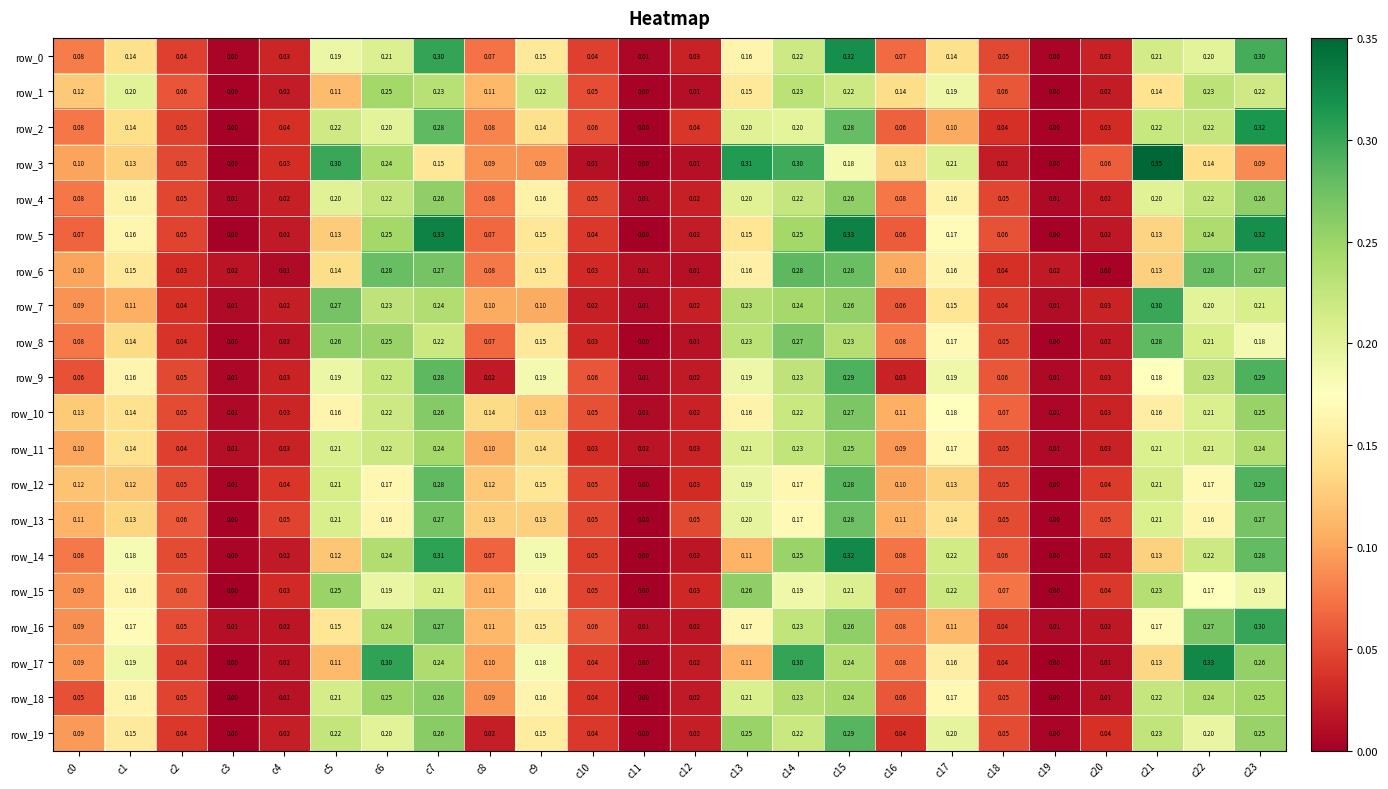

At which label does row_2 reach its peak?

c23